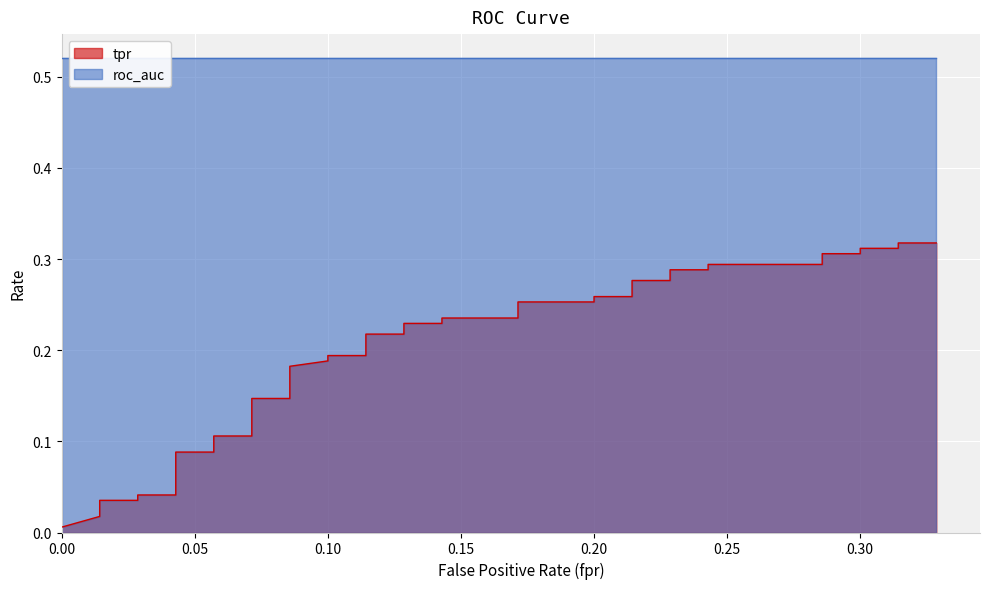

What position from the right is 0.10?

38